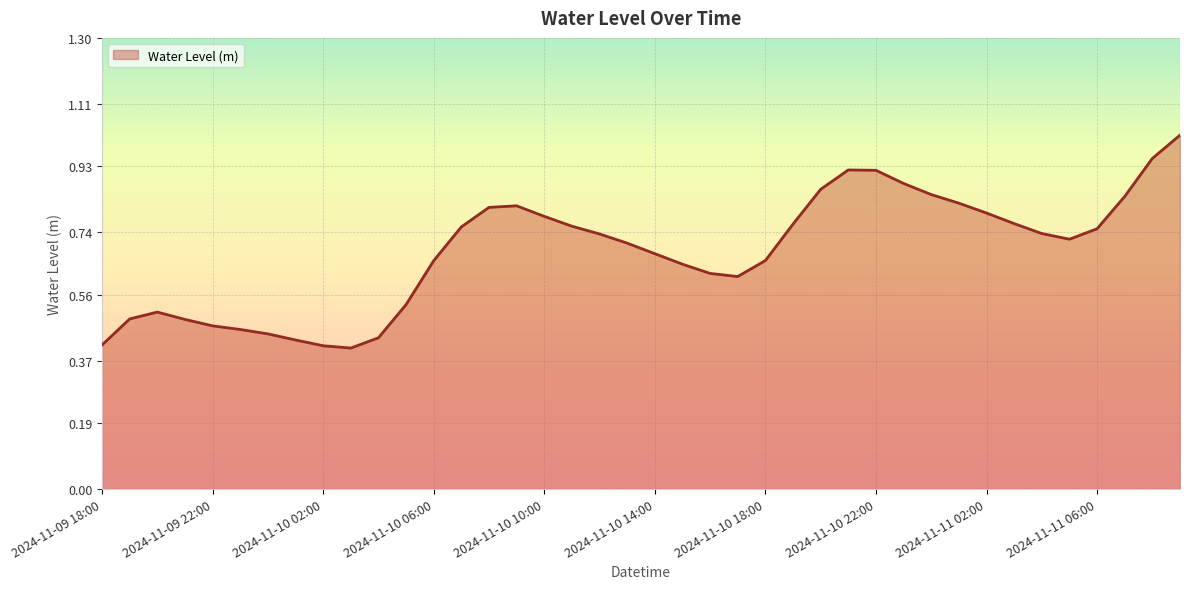

How many lines are shown in the chart?

1